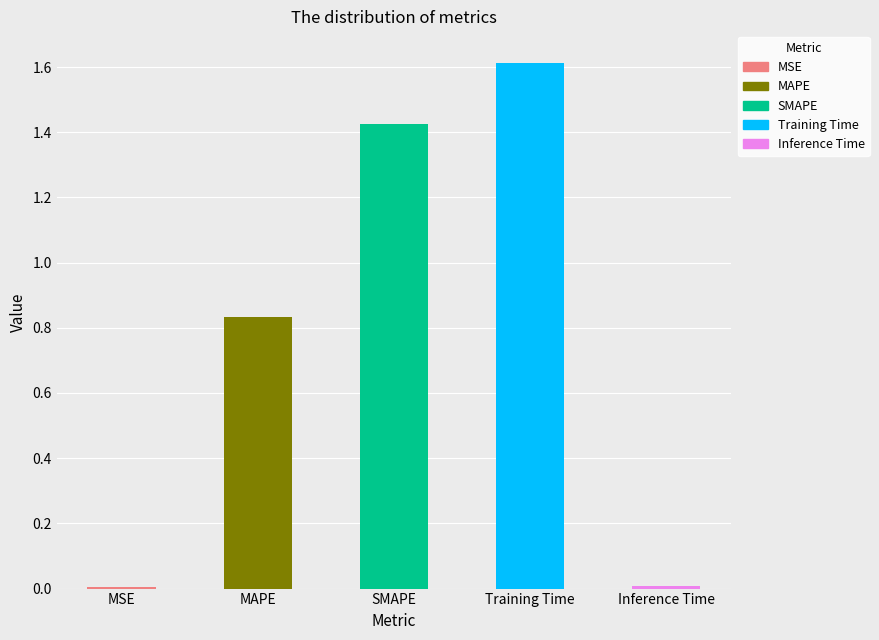

What is the label of the 4th bar from the left?

Training Time